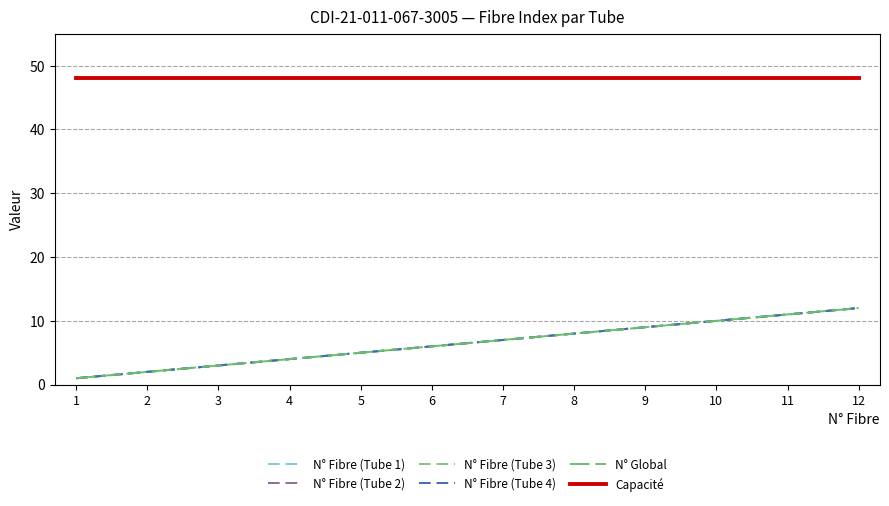

What is the sum of the Capacité values at 5 and 7?

96